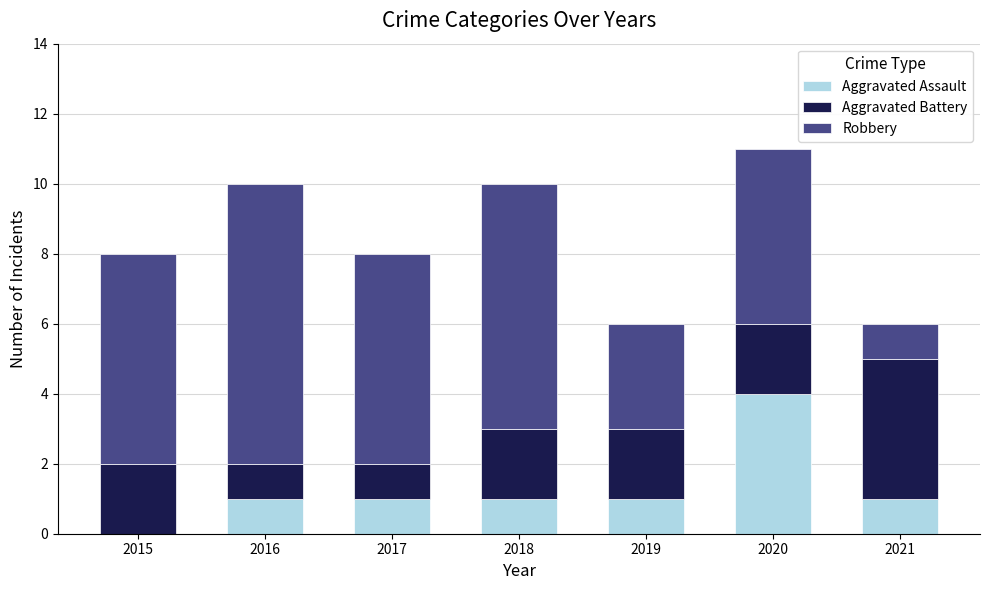

At which label does Aggravated Assault reach its peak?

2020